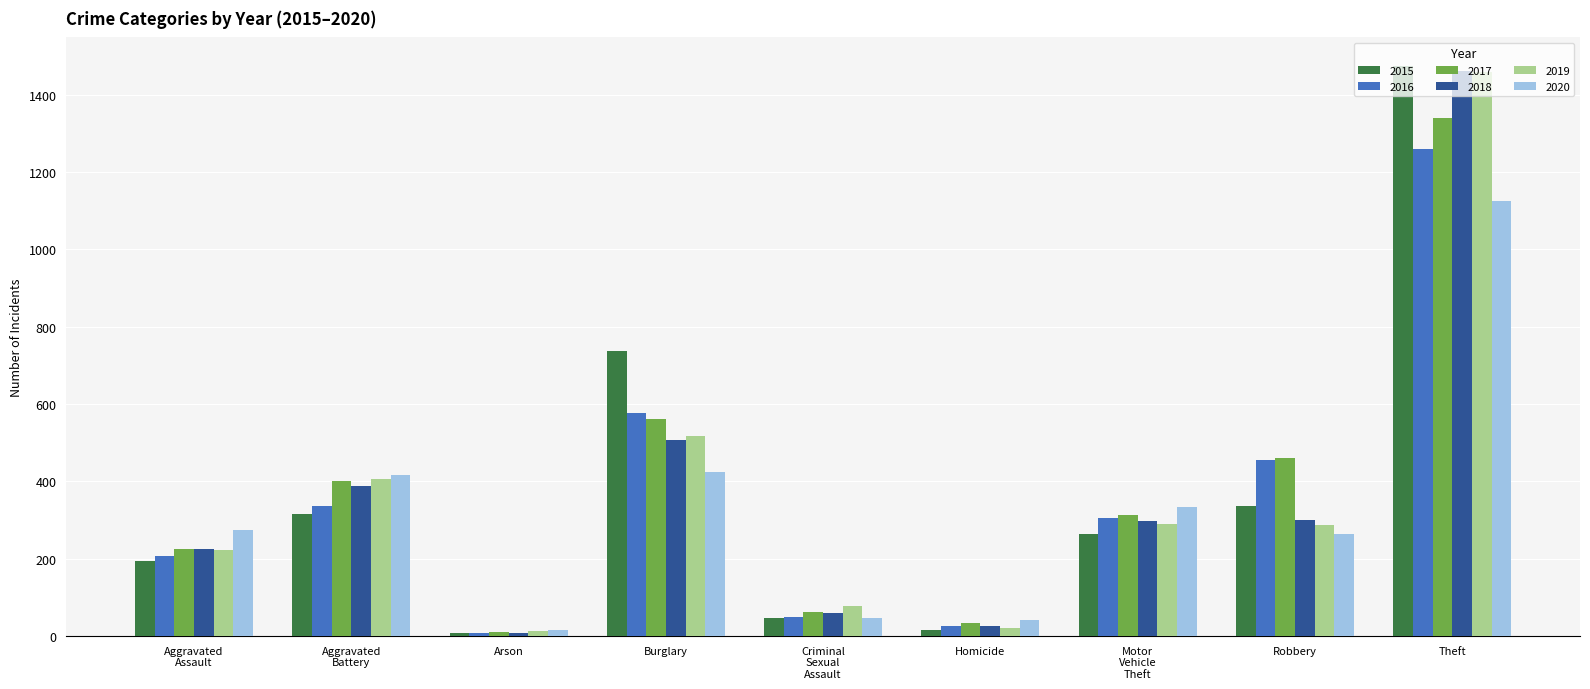

The 2016 series shows 1259 at Theft. True or false?

True